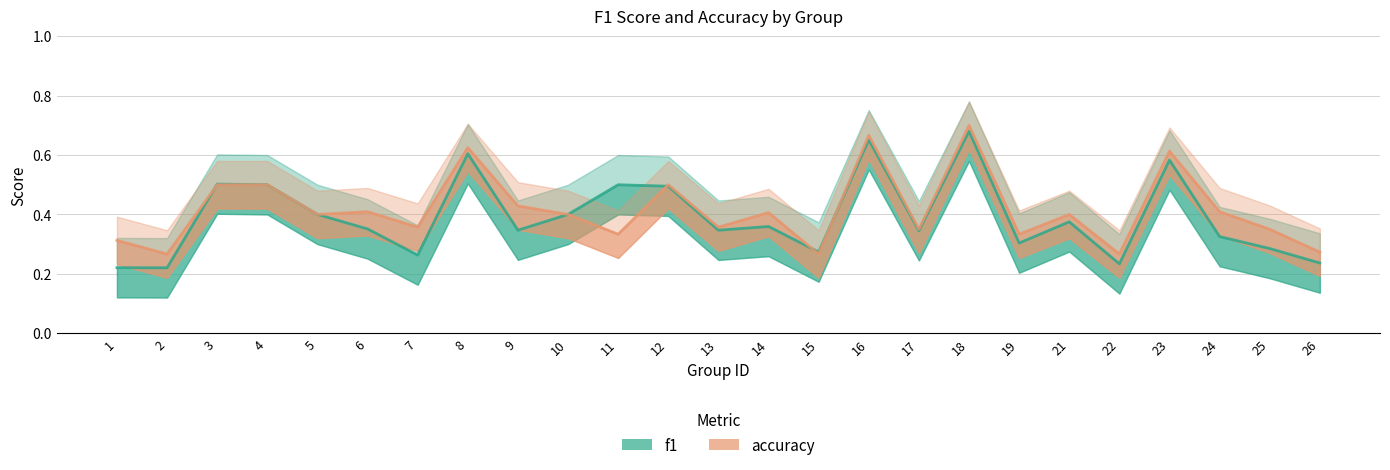

True or false: accuracy and f1 cross at least once.

True